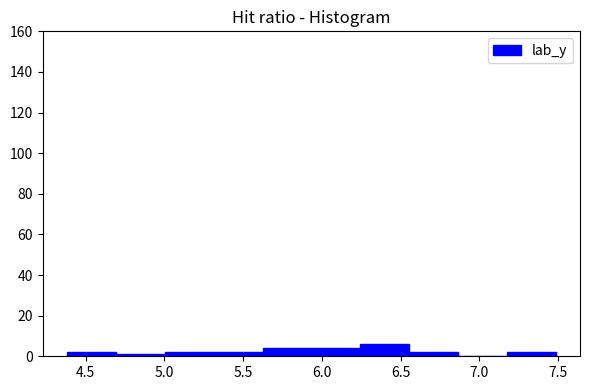

Over which range of the x-axis is the bar tallest?

6.25 to 6.55